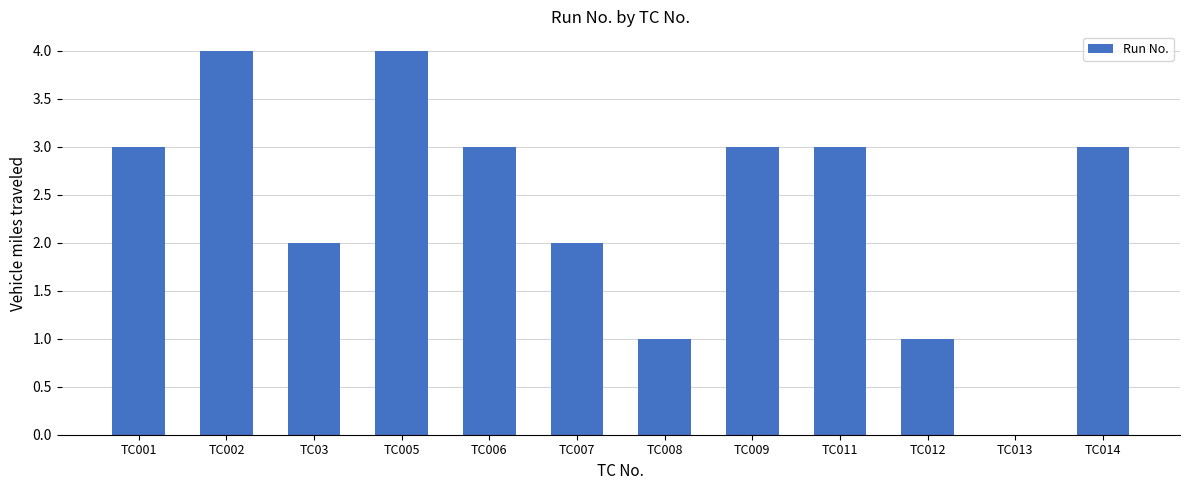

What is the maximum value shown in the chart?

4